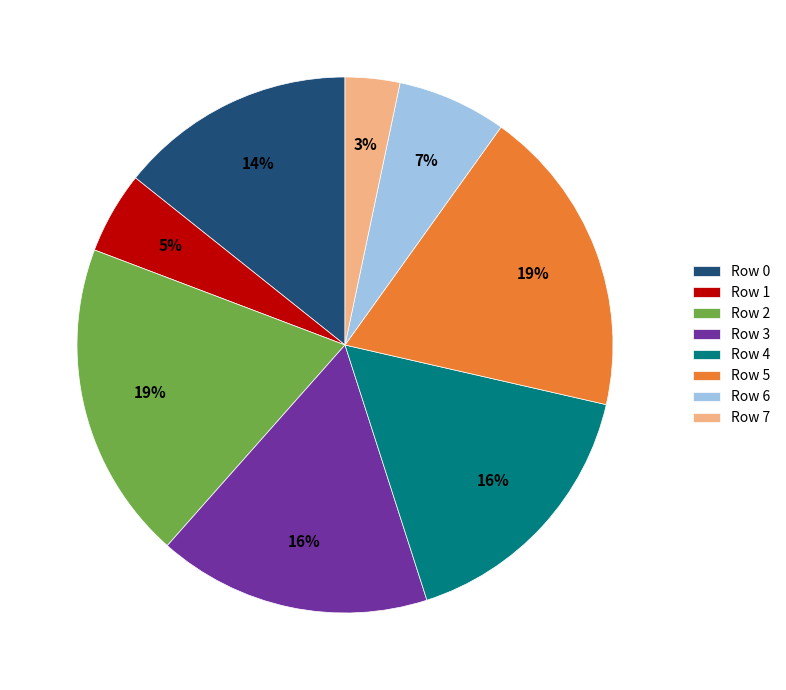

To the nearest percent, what percentage of the pie is Row 1?

5%